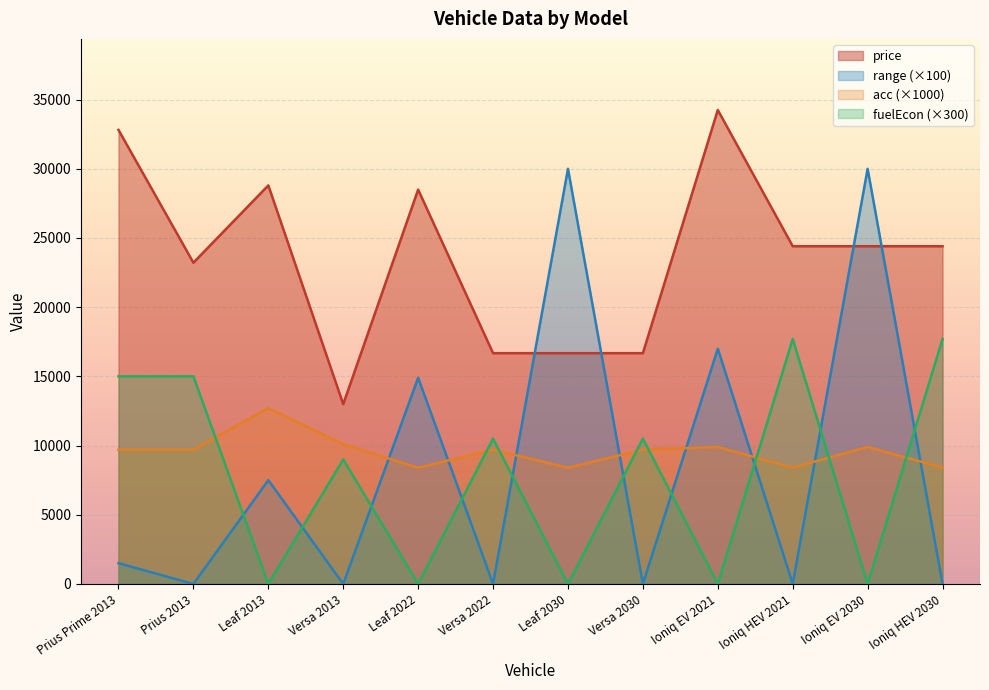

At Prius 2013, list the series in order from largest to smallest.

price, fuelEcon (×300), acc (×1000), range (×100)